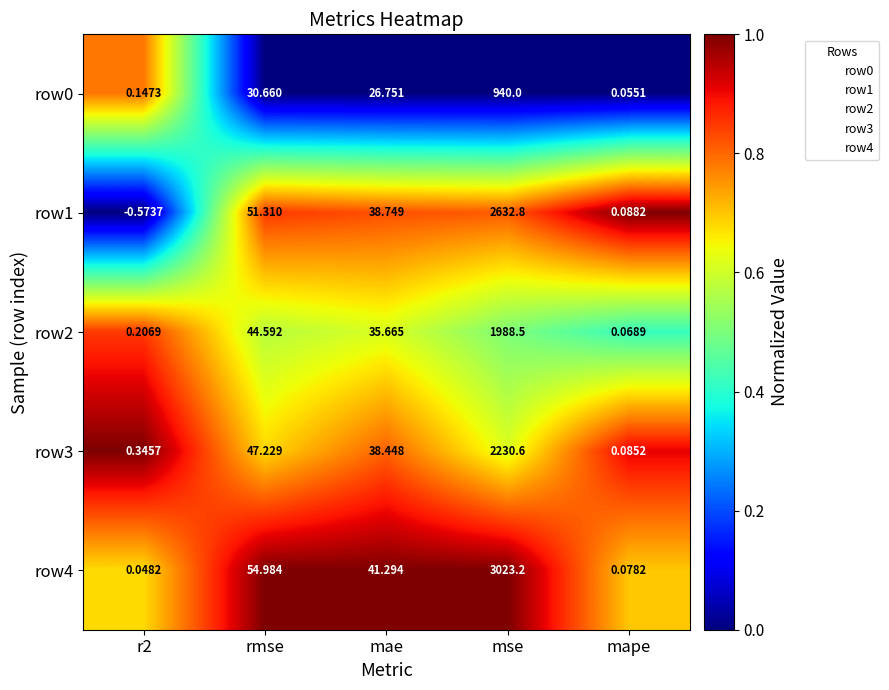

At which label is row4 closest to 1511?

rmse